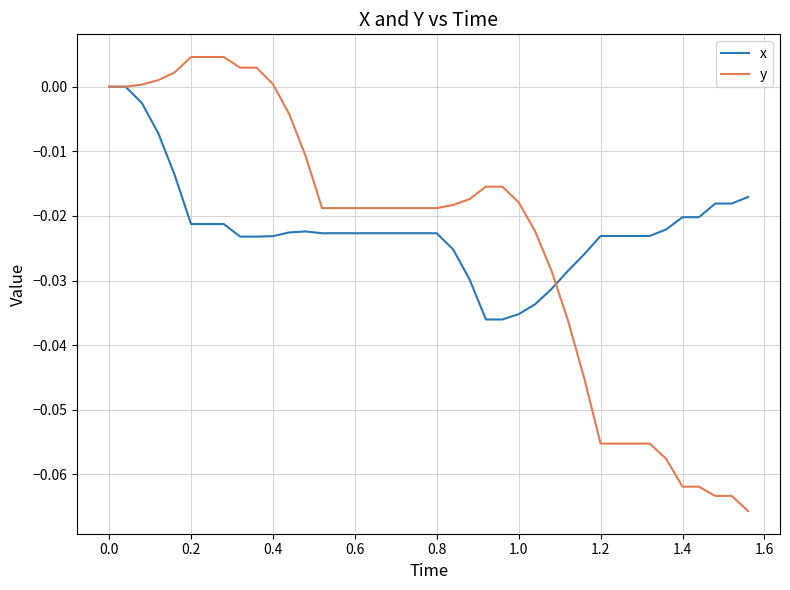

Which series has the largest range (max minus min)?

y